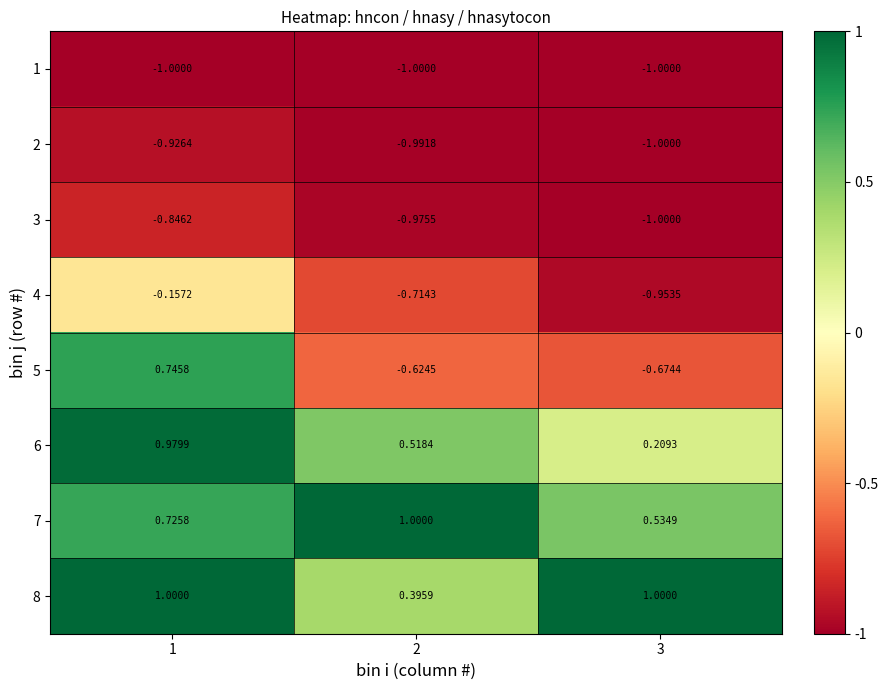

Which series has the largest total across all categories?

8